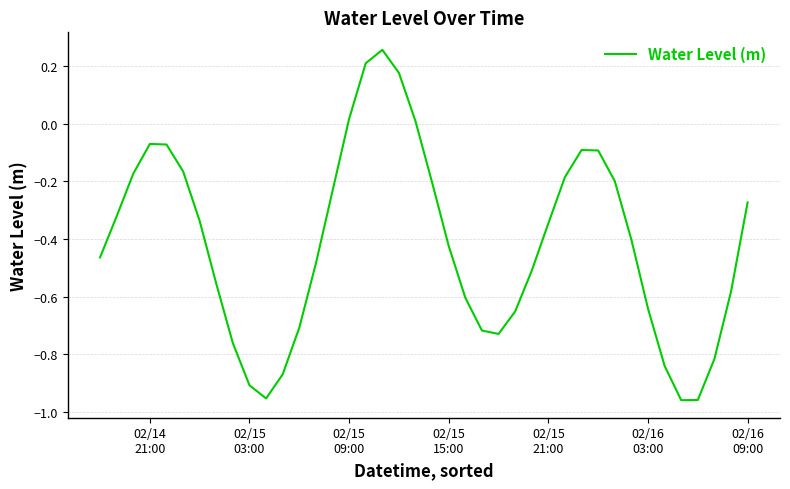

What is the difference between the maximum and minimum values?

1.2